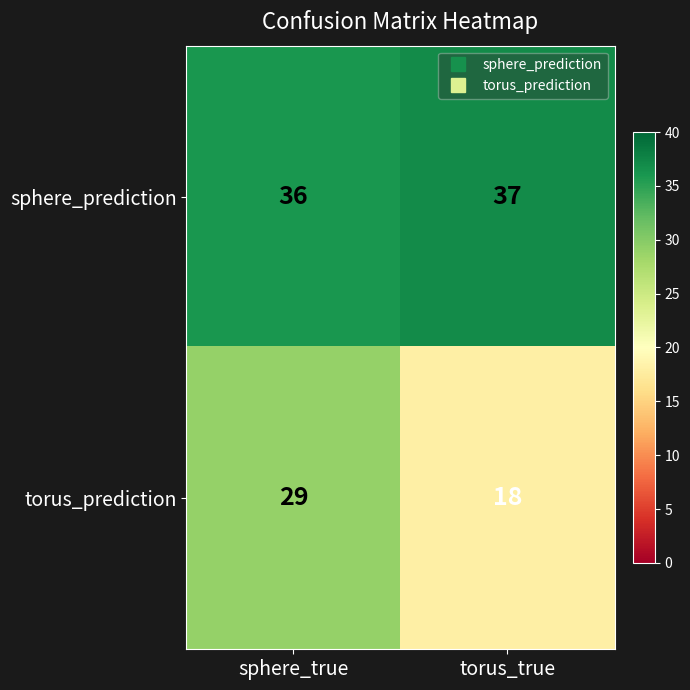

What is the spread (max minus min) of values at torus_true?

19